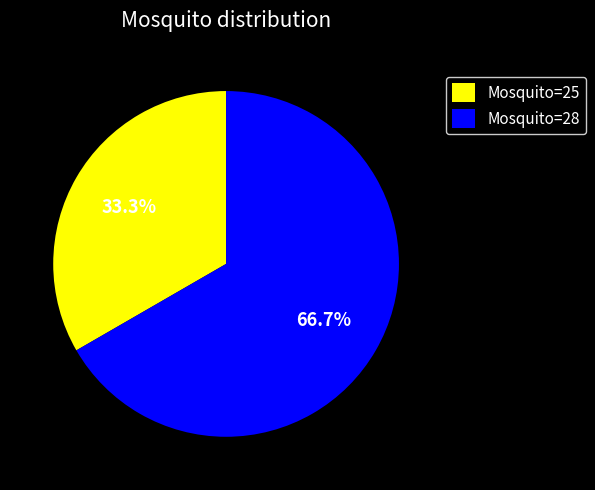

What is the largest slice in the pie chart?

Mosquito=28